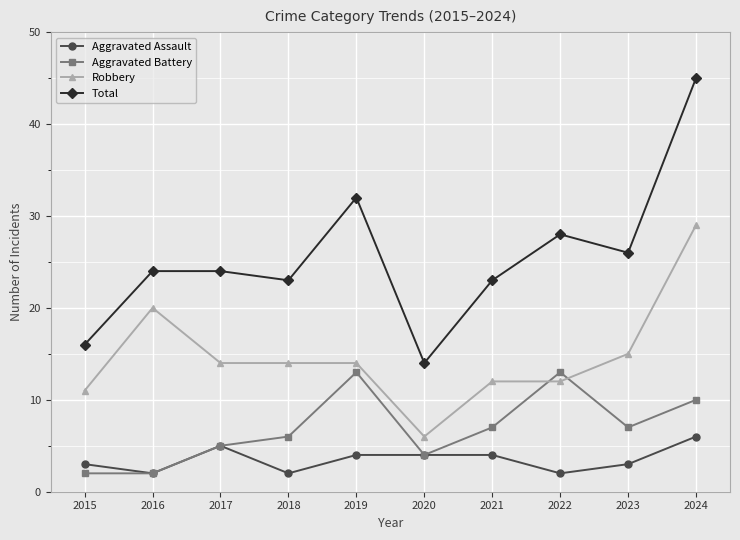

What value does the Robbery series have at 2022, to the nearest 5?

10